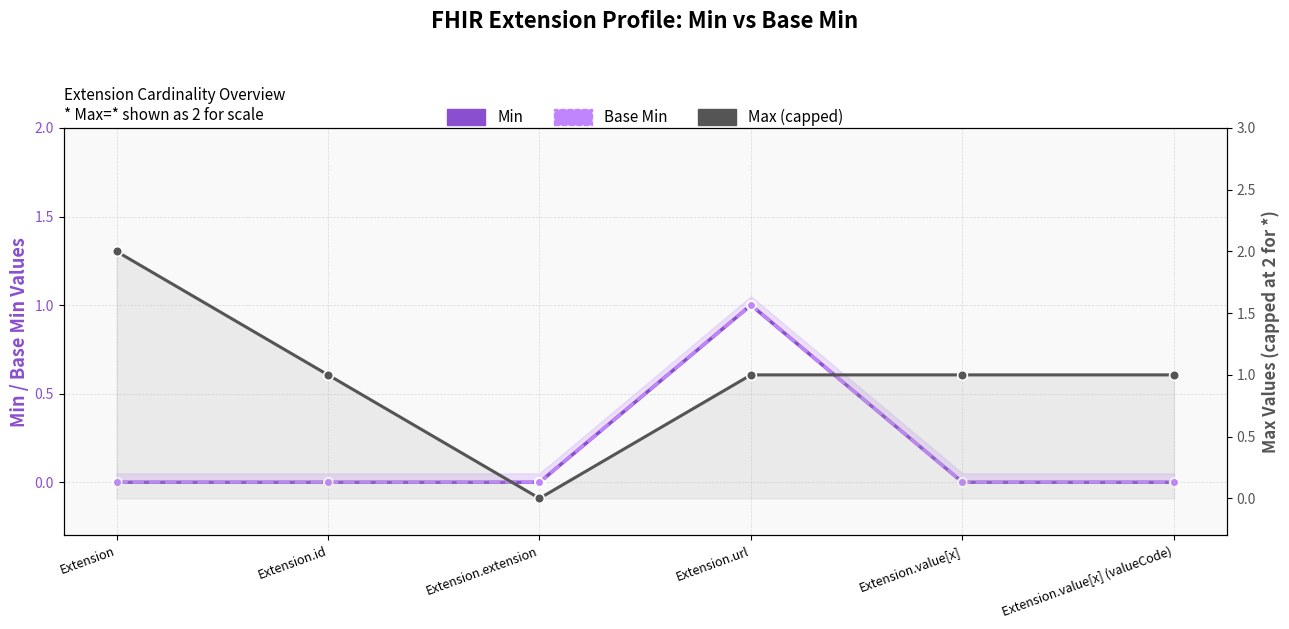

True or false: Max (capped) has a value of 2 at Extension.value[x] (valueCode).

False